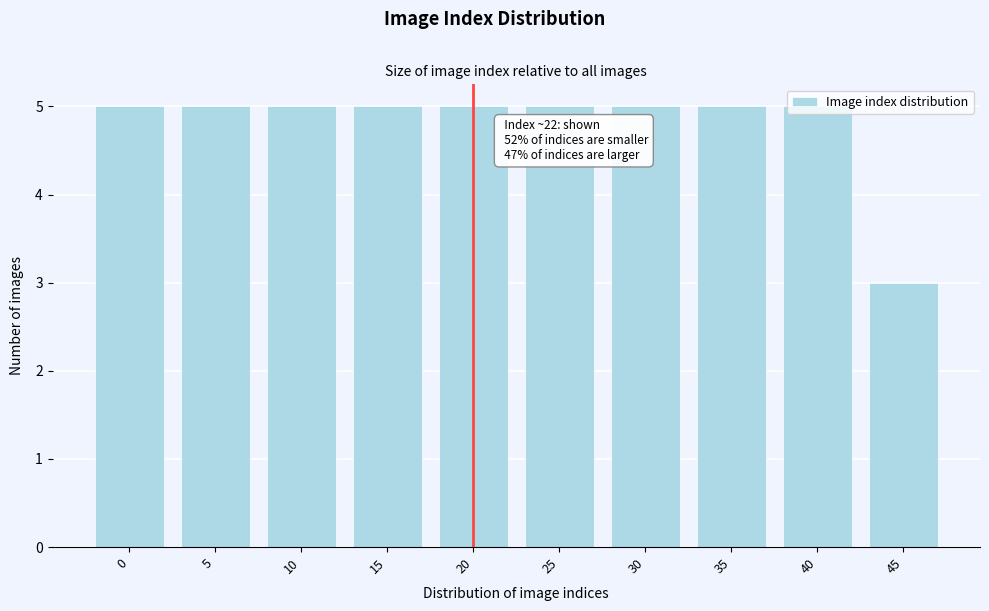

What value does the data have at 40?

5